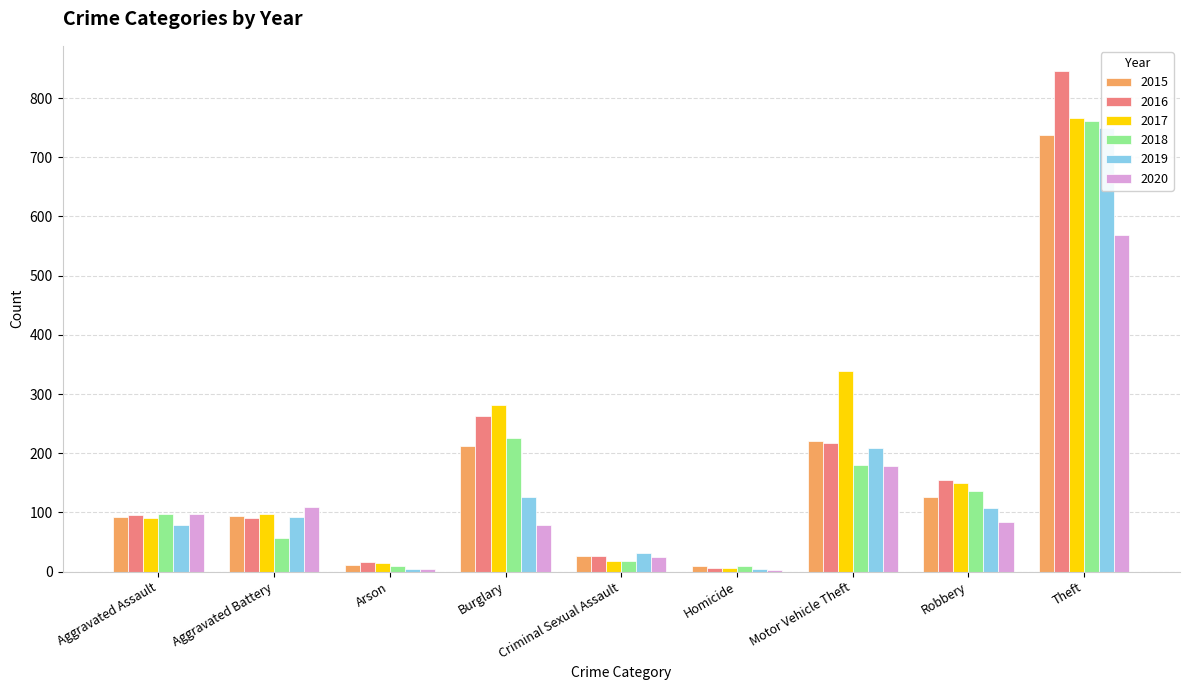

Is the value of 2020 at Motor Vehicle Theft greater than the value of 2018 at Criminal Sexual Assault?

Yes